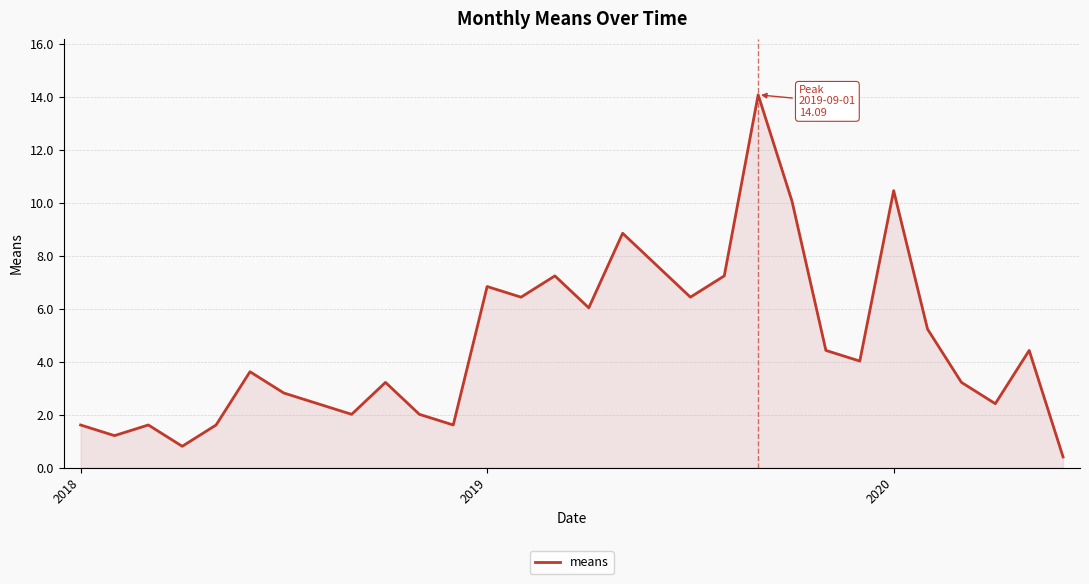

Does the chart have visible grid lines?

Yes